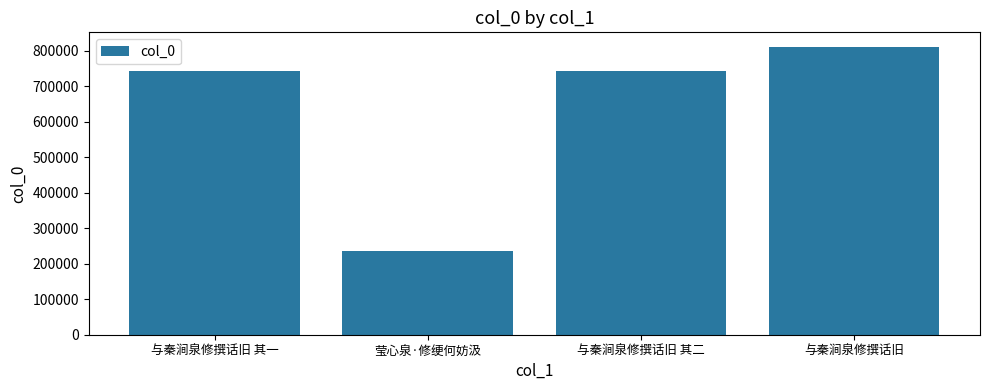

The chart shows a value of 264375 at 与秦涧泉修撰话旧 其二. True or false?

False